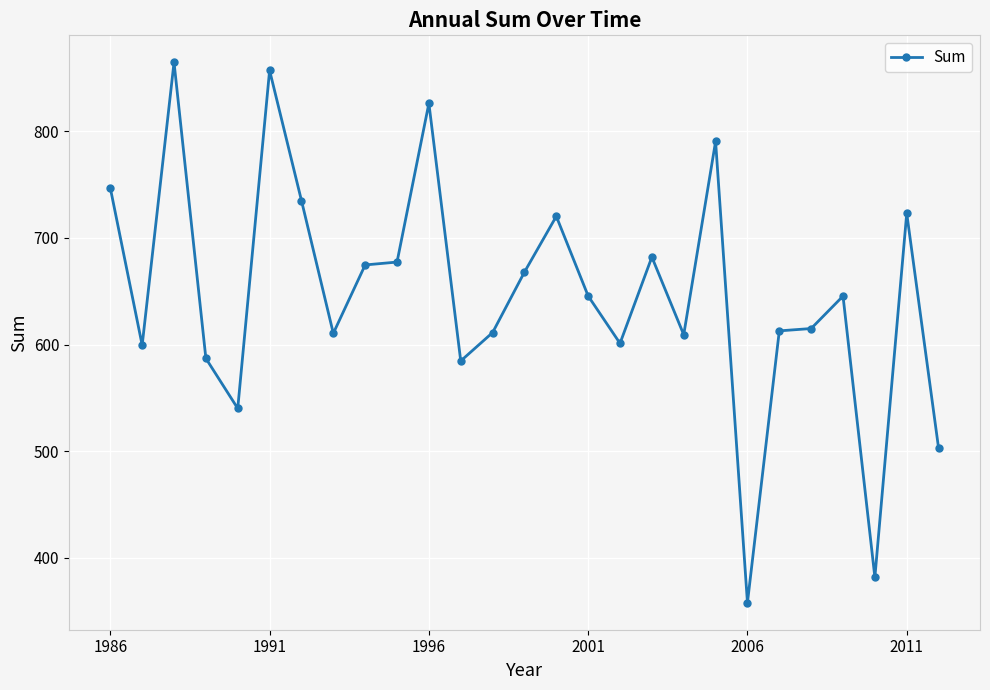

What is the value of the 22nd point from the left?

612.8